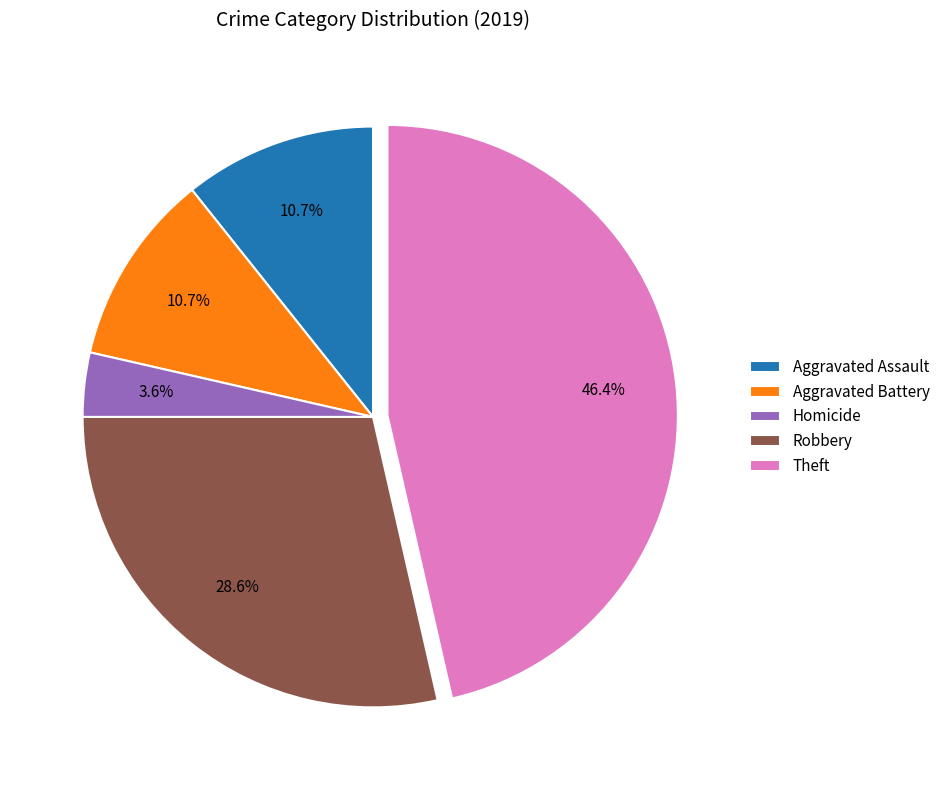

To the nearest percent, what is the combined percentage of Robbery and Aggravated Battery?

39%